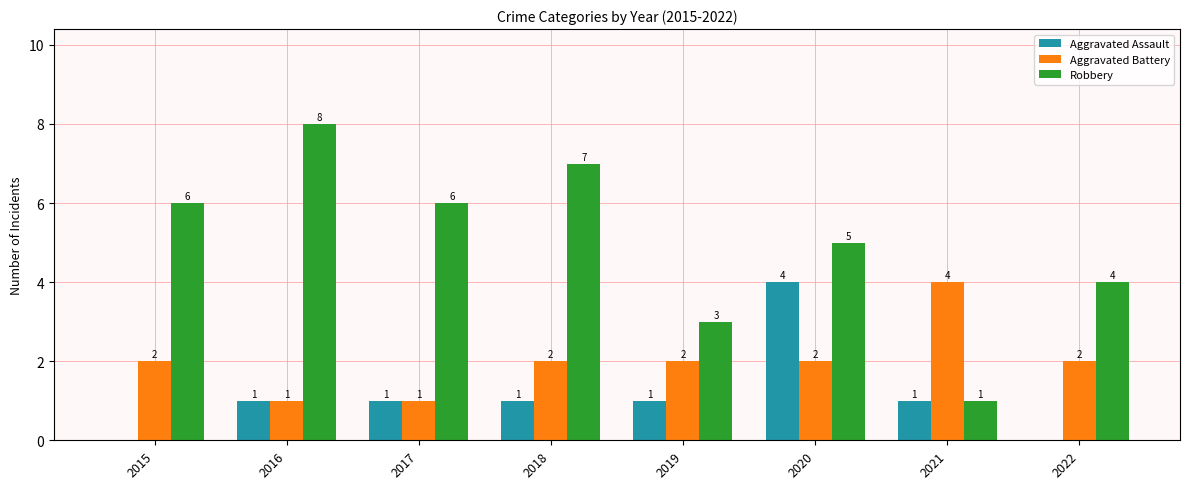

What is the sum of the Aggravated Battery values at 2022 and 2020?

4